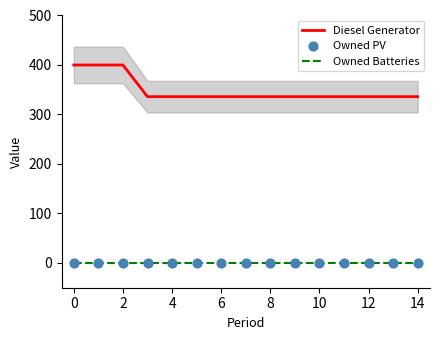

True or false: Owned Batteries and Diesel Generator intersect in this chart.

False